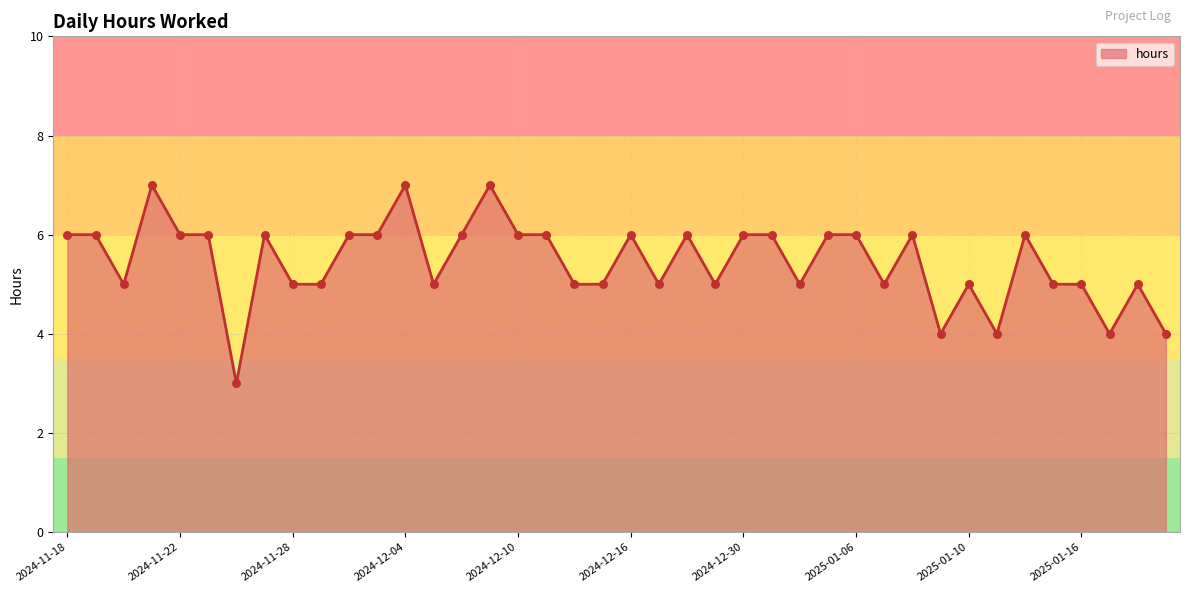

What is the maximum value shown in the chart?

7